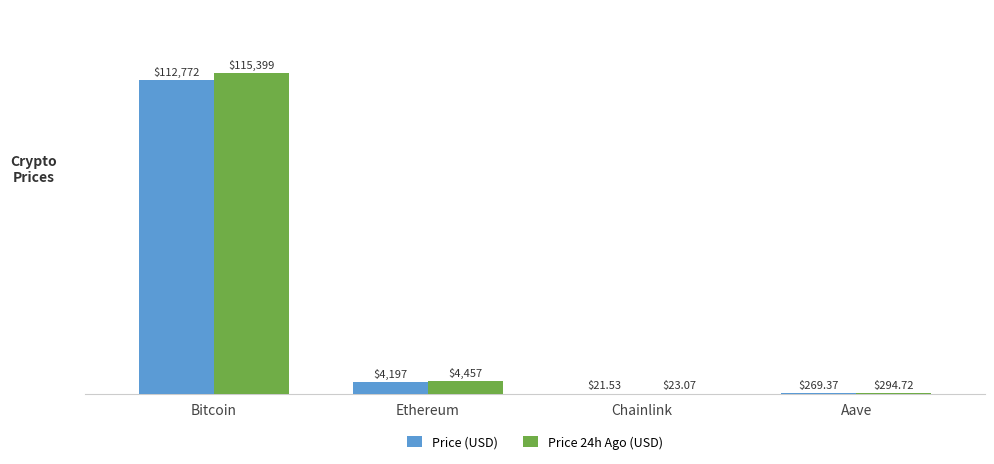

At which label does Price (USD) first exceed 4197?

Bitcoin